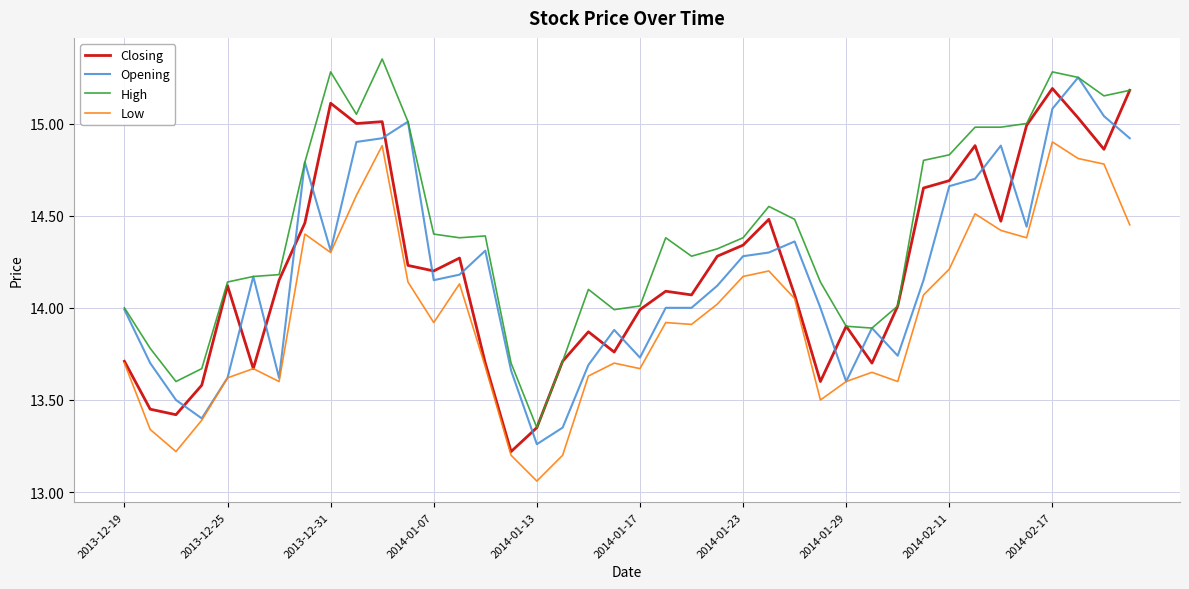

Which series has the largest total across all categories?

High